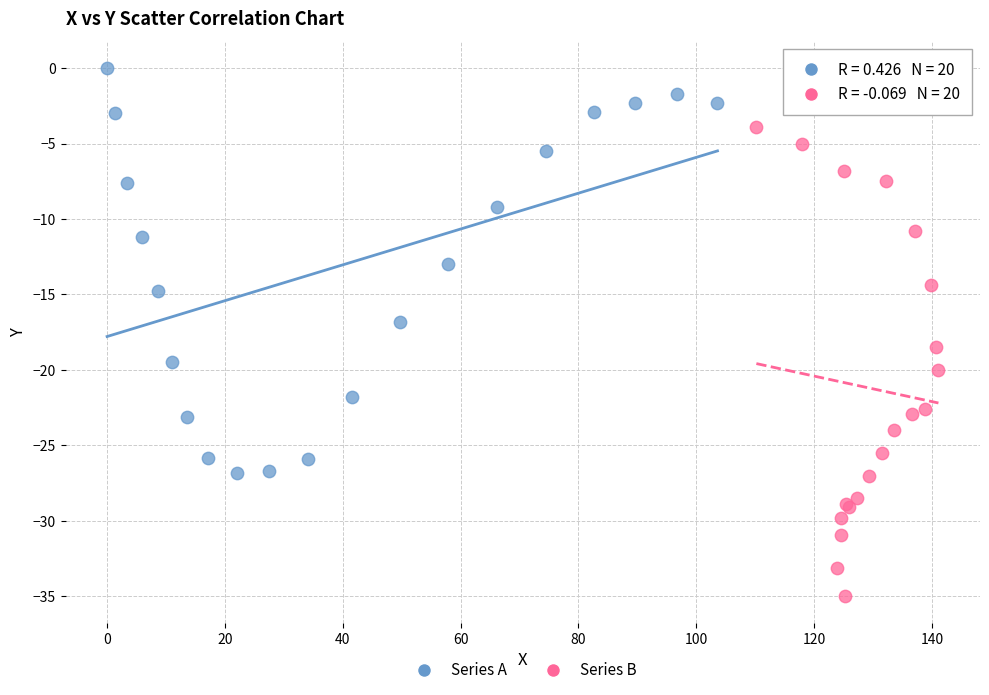

Which series reaches the minimum Y coordinate?

Series B